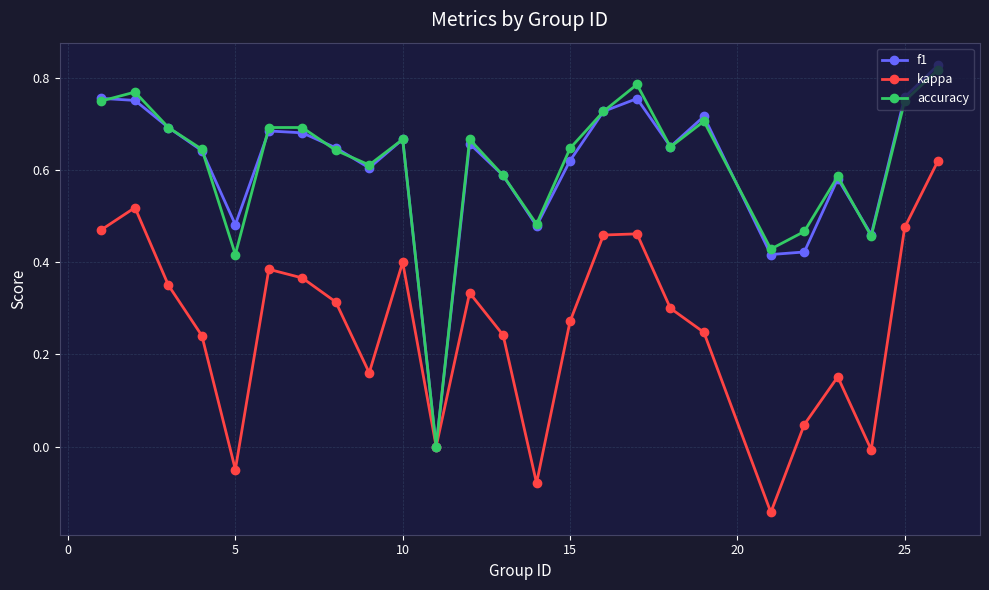

True or false: f1 has more than 2 interior local peaks.

True